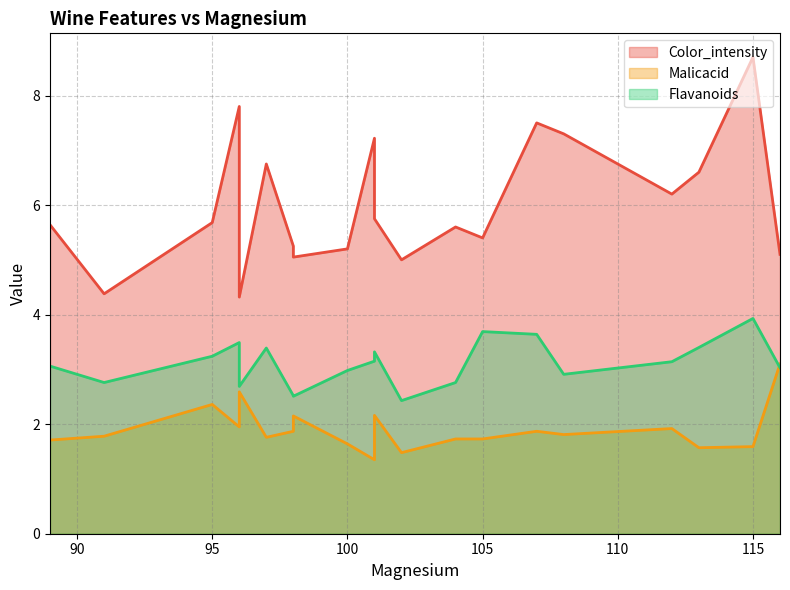

What is the value of the Color_intensity point at the 14th from the left?

5.4